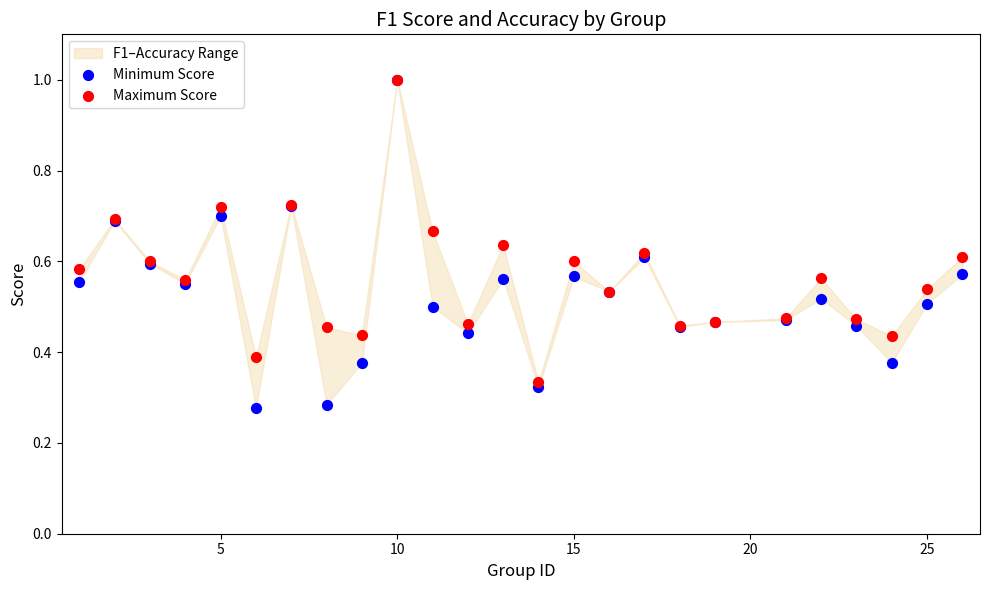

Which series contains the highest Y value?

Minimum Score